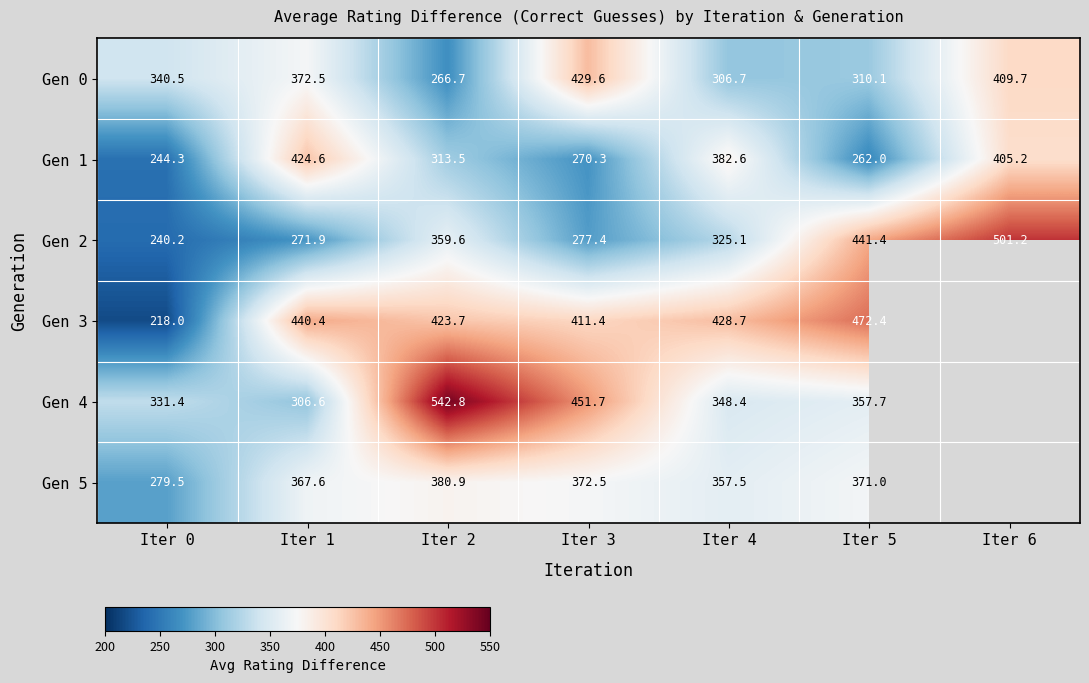

Is the value of Gen 4 at Iter 0 greater than the value of Gen 5 at Iter 0?

Yes